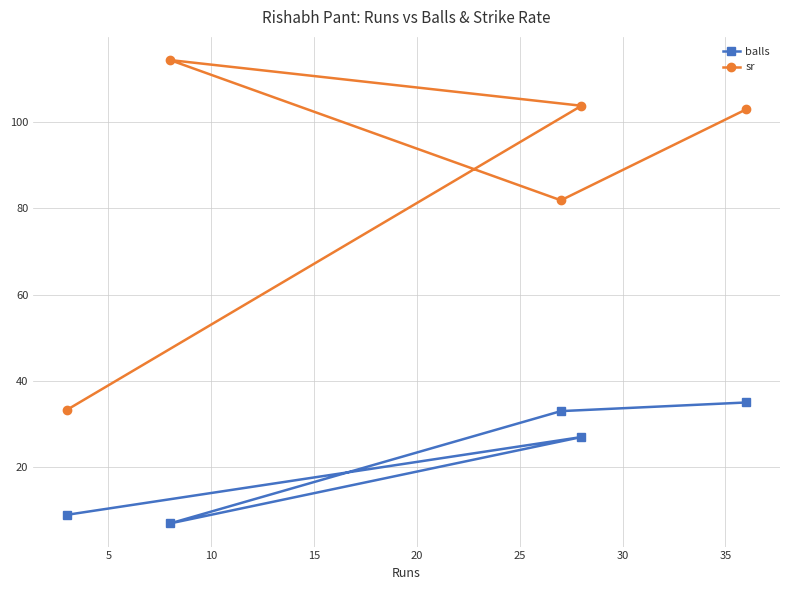

True or false: sr and balls cross at least once.

False